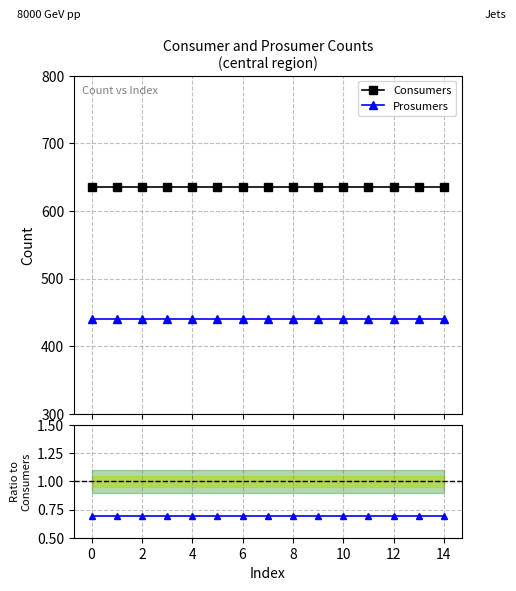

What is the smallest value displayed?

0.7